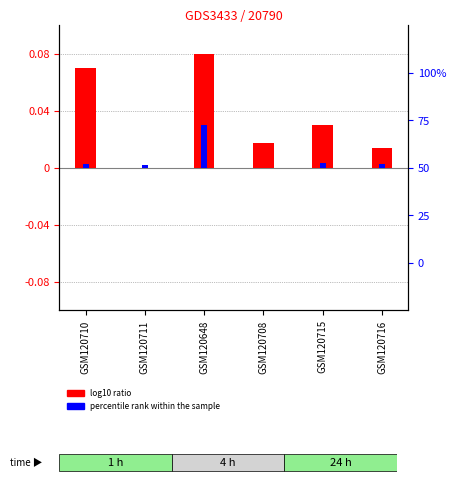

How many log10 ratio values are between 0 and 1?

6